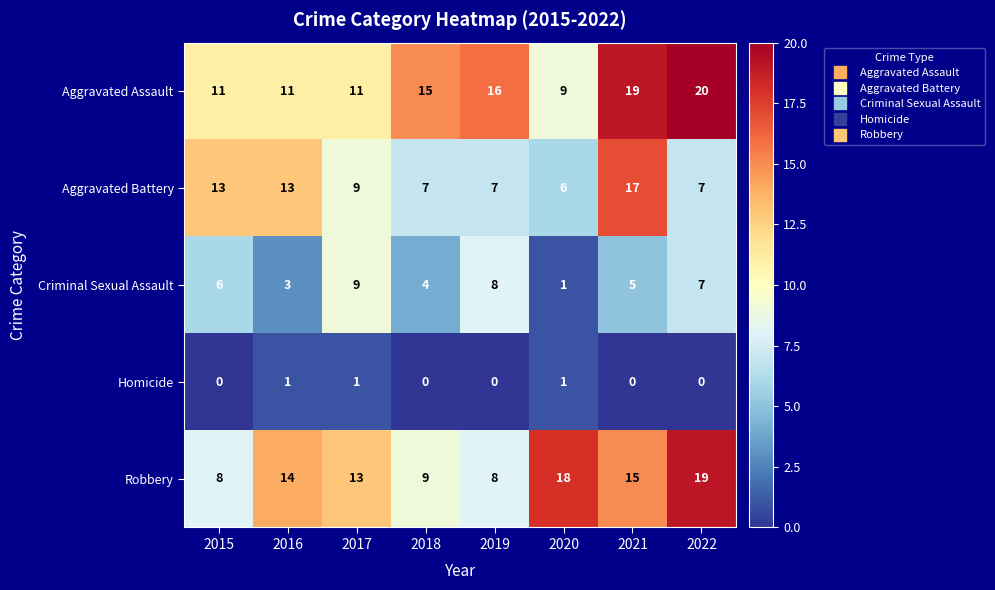

The value of Robbery at 2022 is 7. True or false?

False